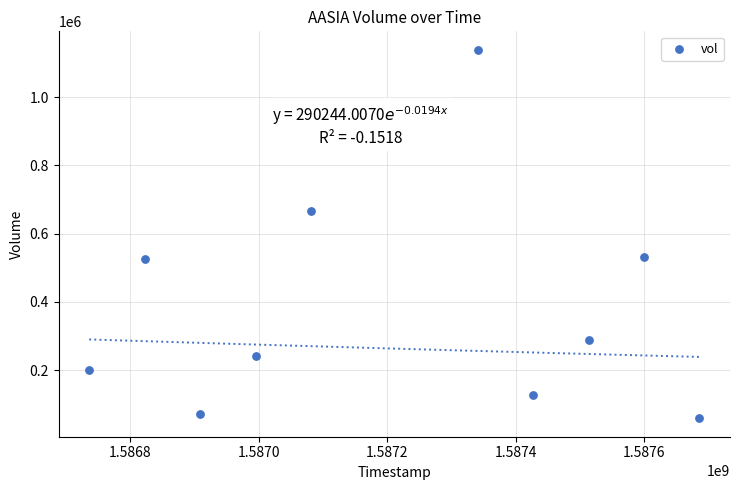

What is the average X value?

1587211200